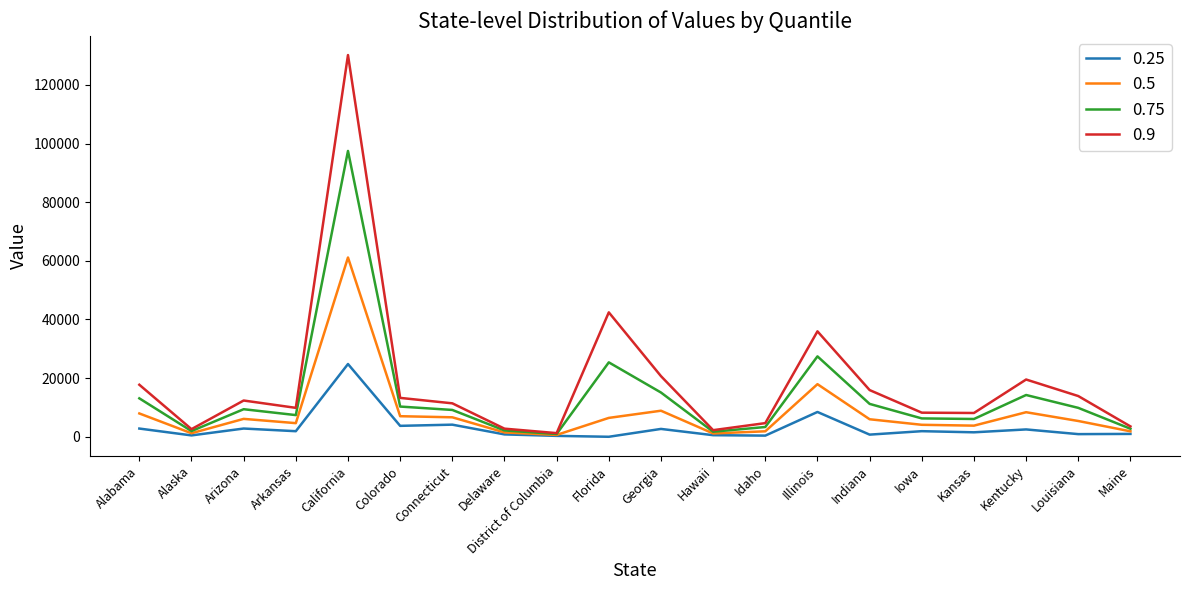

At which category is the sum across all series the highest?

California